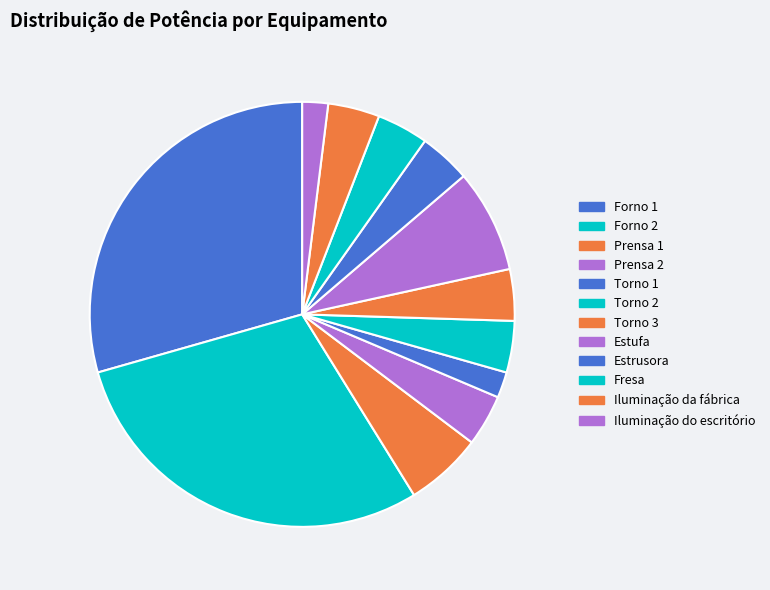

How many segments does this pie chart have?

12